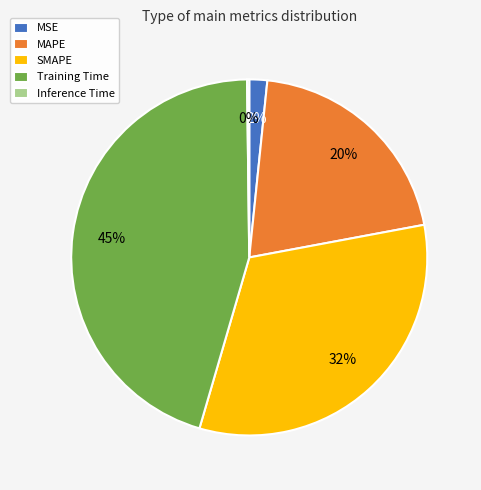

To the nearest percent, what is the combined percentage of MAPE and MSE?

22%